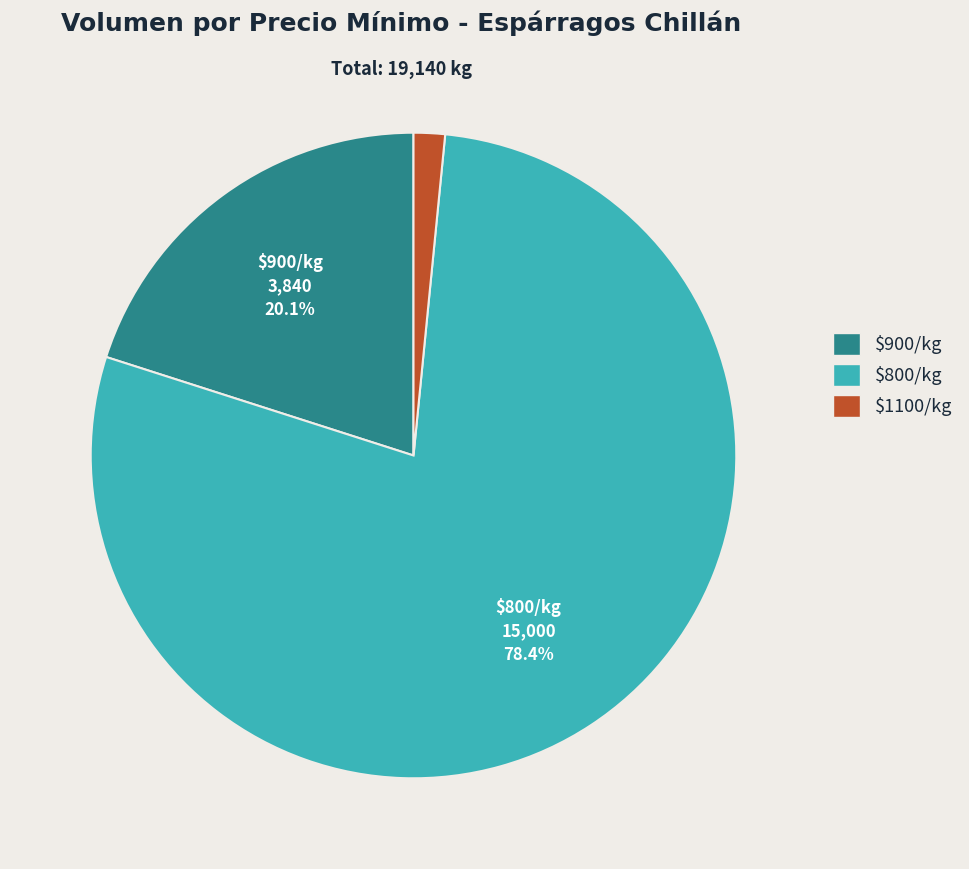

How many segments does this pie chart have?

3